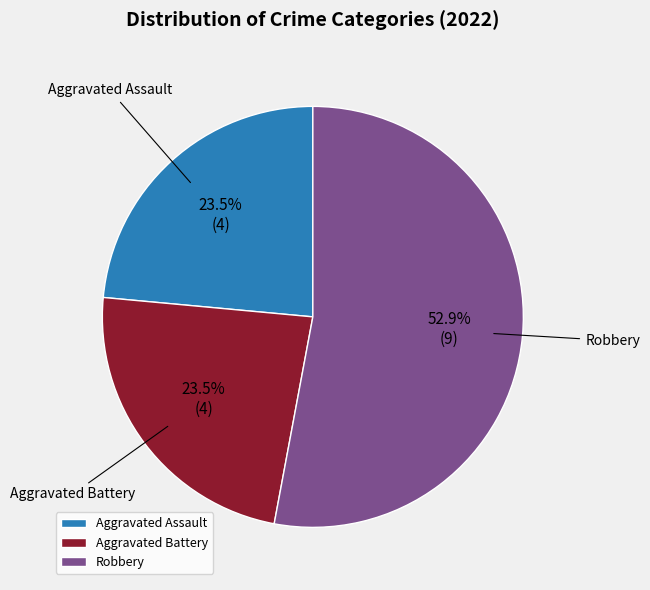

Between Aggravated Battery and Robbery, which is larger?

Robbery